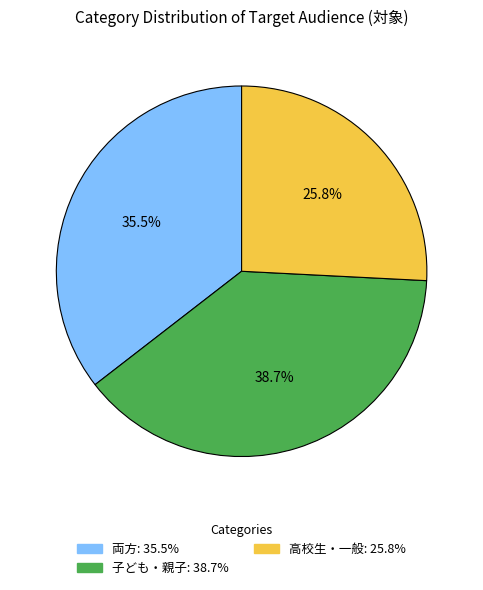

What portion of the pie excludes 高校生・一般?

74.2%